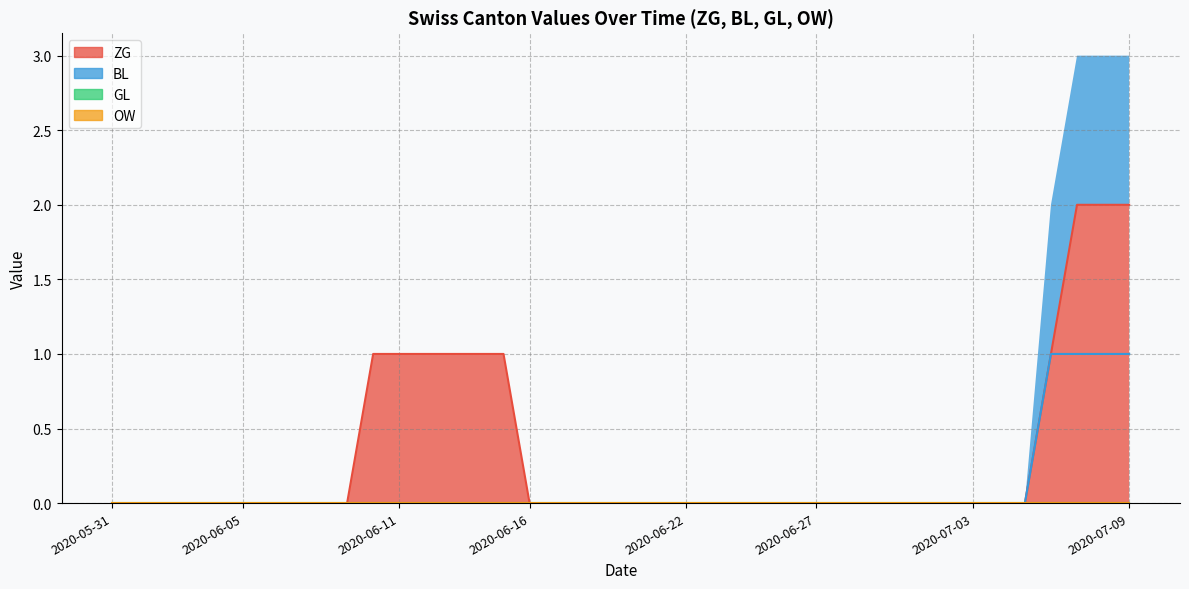

Count the number of categories in the chart.

40